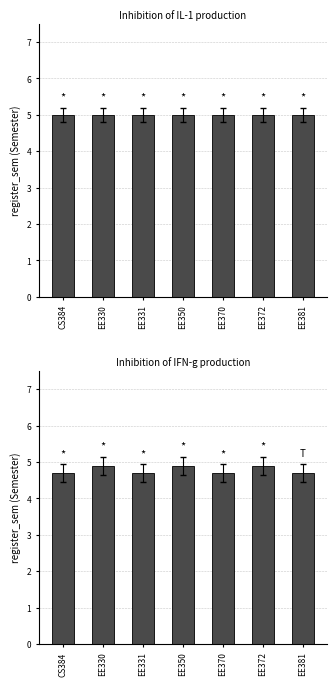

What is the label of the 7th bar from the right?

CS384